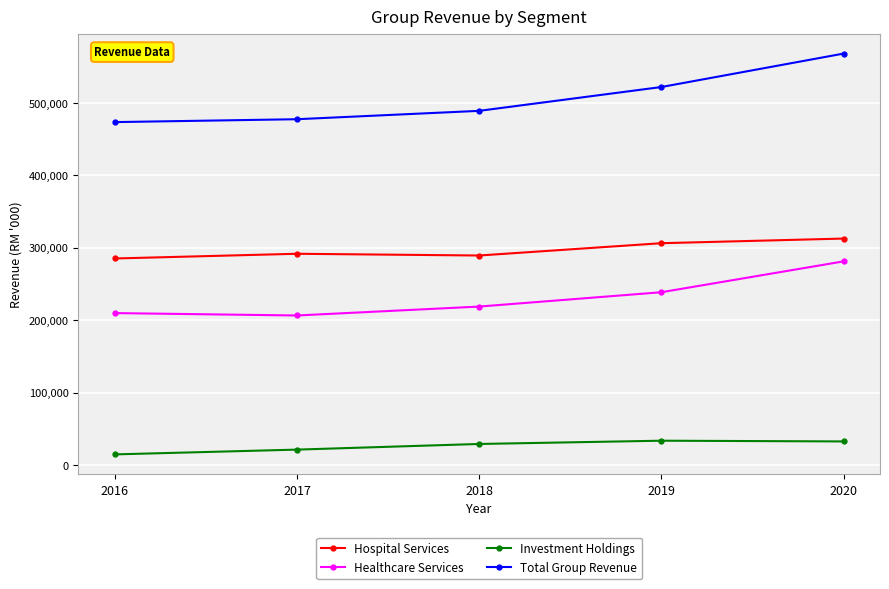

How many categories are shown in the chart?

5